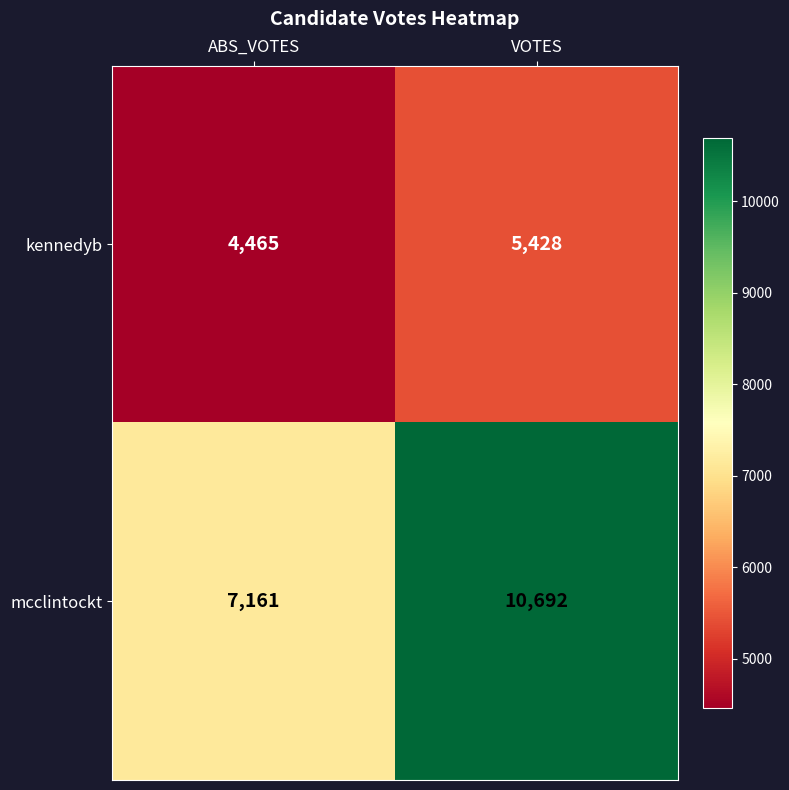

Which series has the largest total across all categories?

mcclintockt